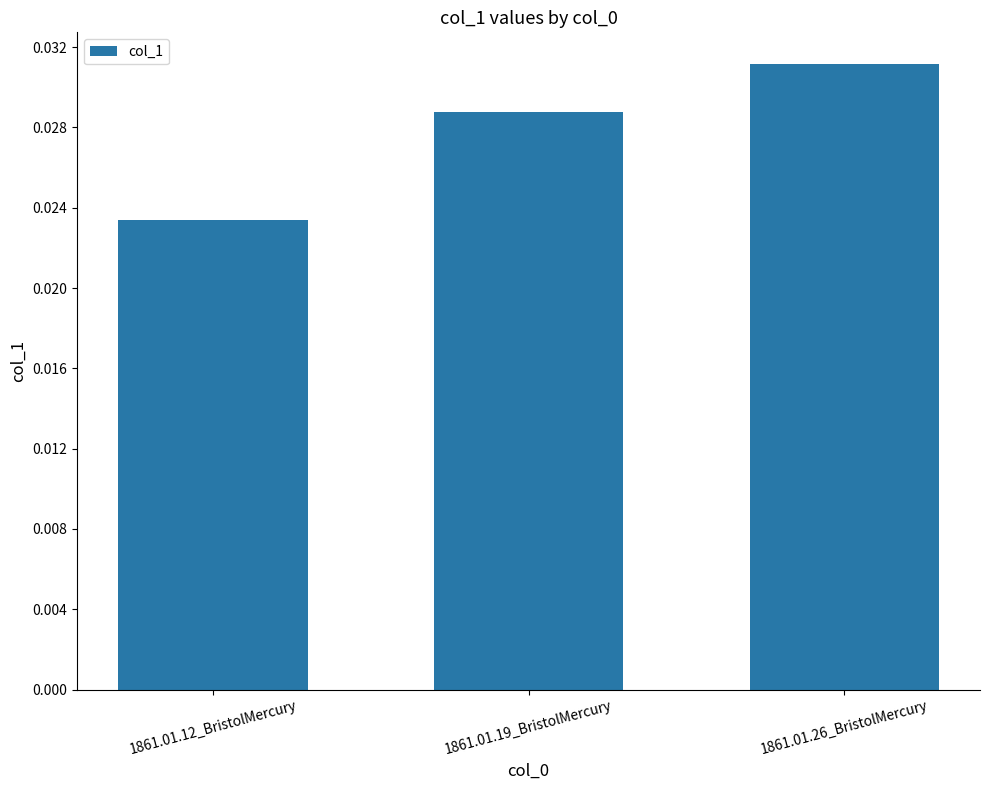

True or false: the data shows 0.1 at 1861.01.26_BristolMercury.

False